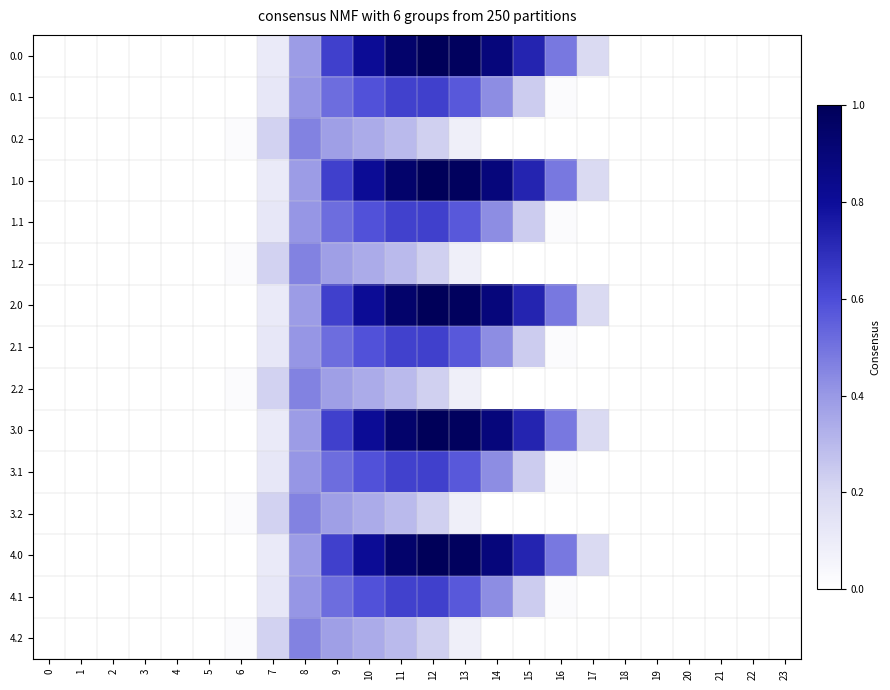

At which category is the sum across all series the highest?

11